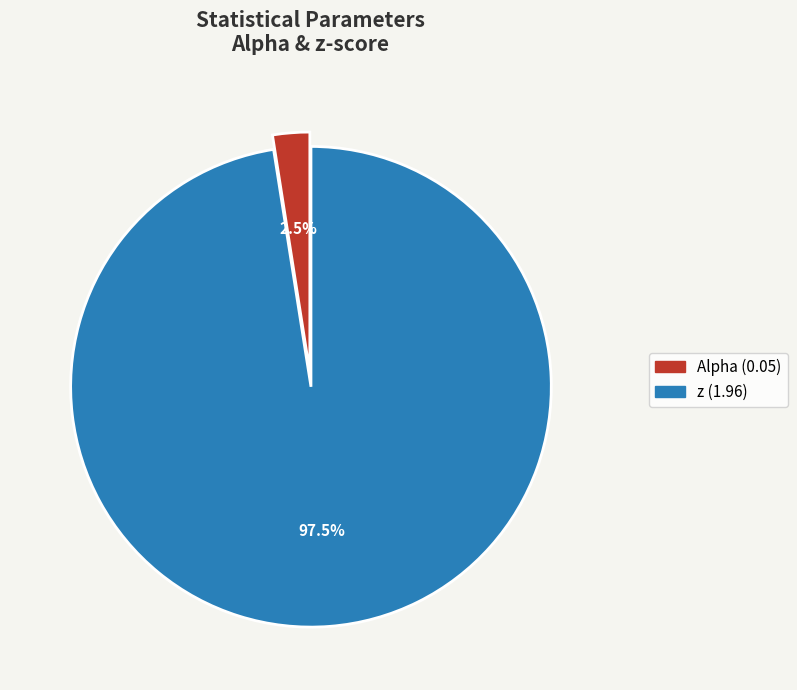

What is the majority slice?

z